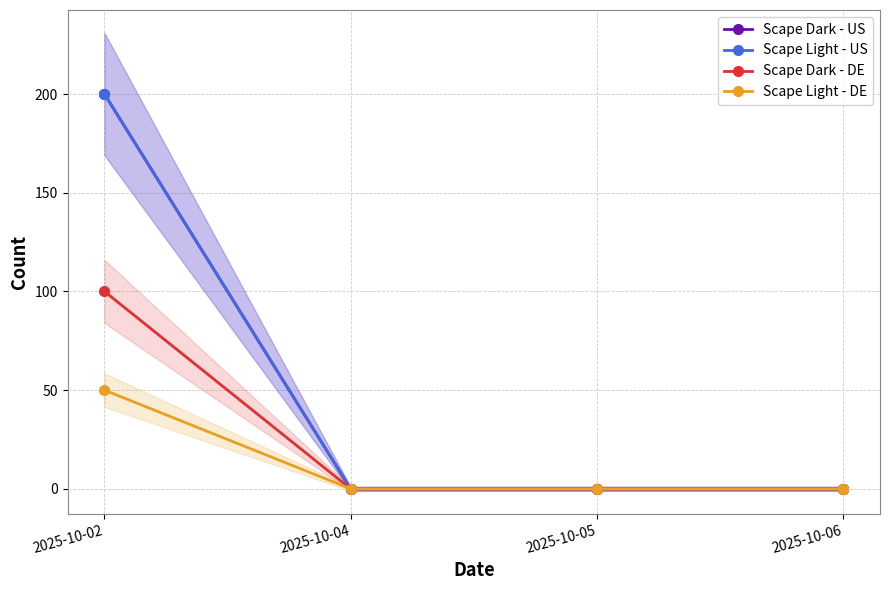

Reading left to right, extract all data points from this chart.

Scape Dark - US: 2025-10-02=200	2025-10-04=0	2025-10-05=0	2025-10-06=0
Scape Light - US: 2025-10-02=200	2025-10-04=0	2025-10-05=0	2025-10-06=0
Scape Dark - DE: 2025-10-02=100	2025-10-04=0	2025-10-05=0	2025-10-06=0
Scape Light - DE: 2025-10-02=50	2025-10-04=0	2025-10-05=0	2025-10-06=0